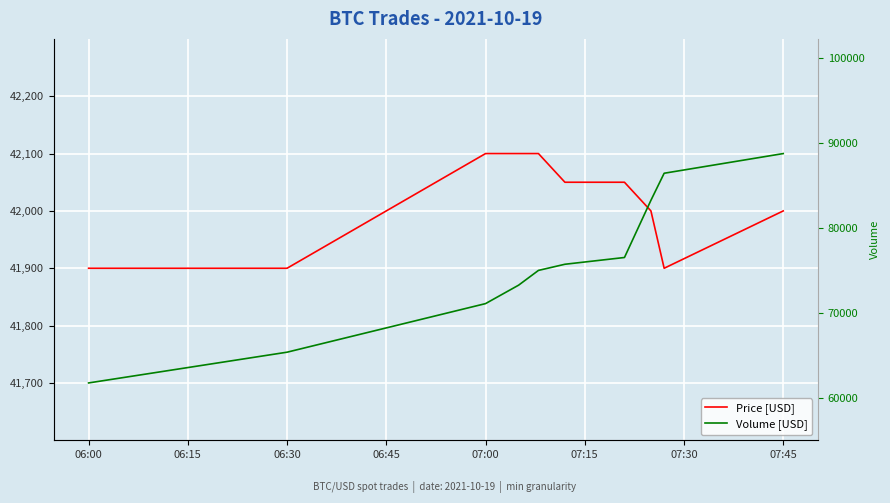

The Volume [USD] series shows 65243.9 at 07:45. True or false?

False